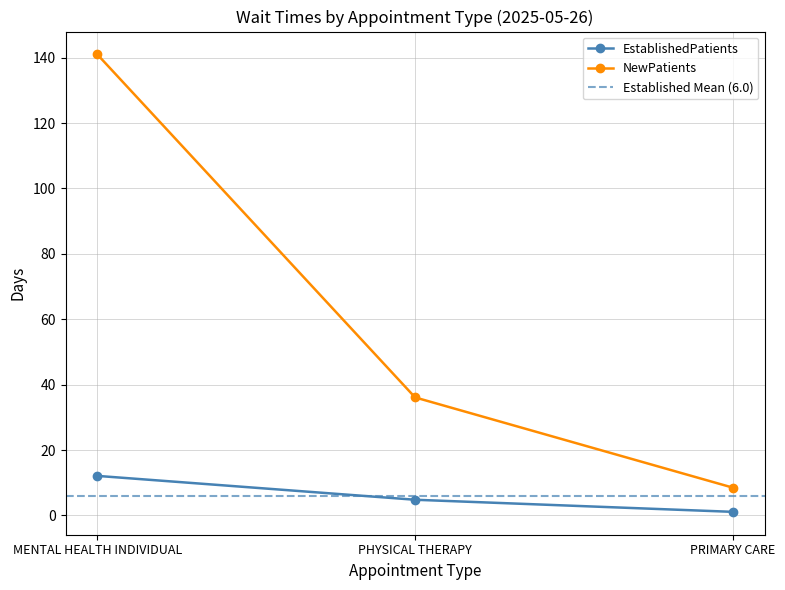

Reading left to right, list all the values displayed in this chart.

EstablishedPatients: MENTAL HEALTH INDIVIDUAL=12.1	PHYSICAL THERAPY=4.8	PRIMARY CARE=1.1
NewPatients: MENTAL HEALTH INDIVIDUAL=141.0	PHYSICAL THERAPY=36.1	PRIMARY CARE=8.5